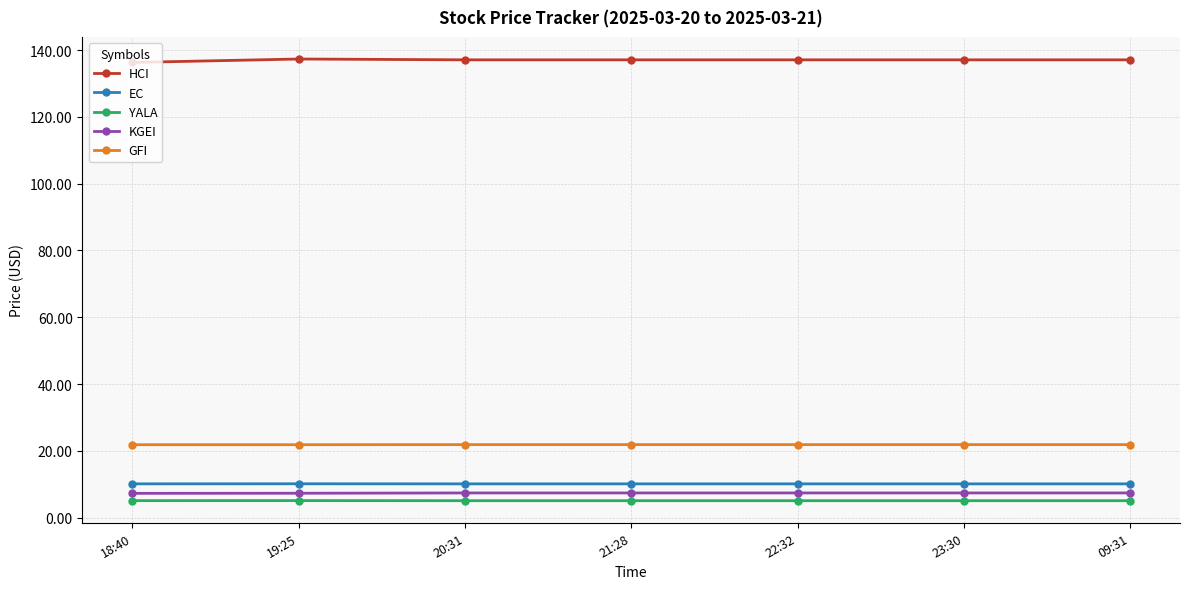

What is the label of the 6th point from the right?

19:25